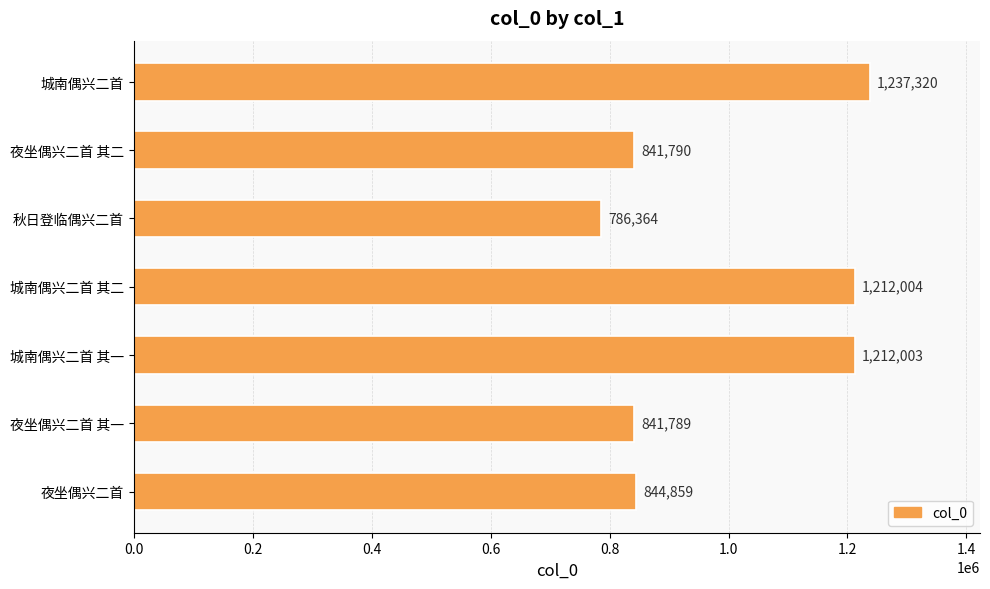

List the labels in order of value, smallest first.

秋日登临偶兴二首, 夜坐偶兴二首 其一, 夜坐偶兴二首 其二, 夜坐偶兴二首, 城南偶兴二首 其一, 城南偶兴二首 其二, 城南偶兴二首